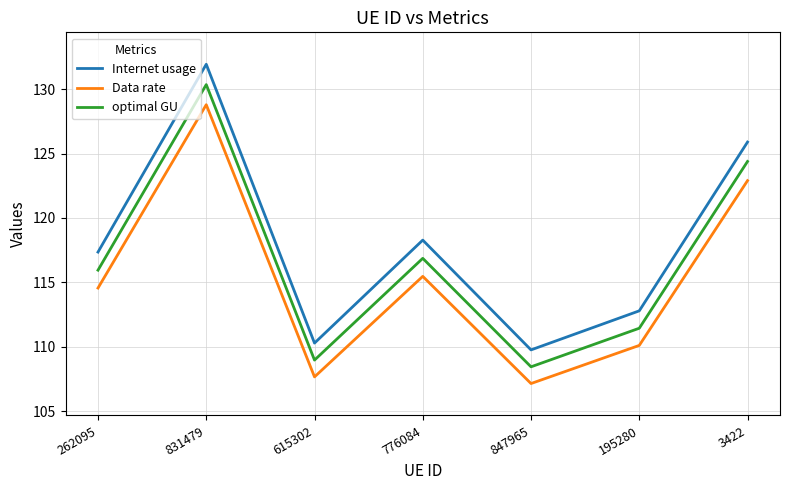

How many values in the Internet usage series are below 117?

3